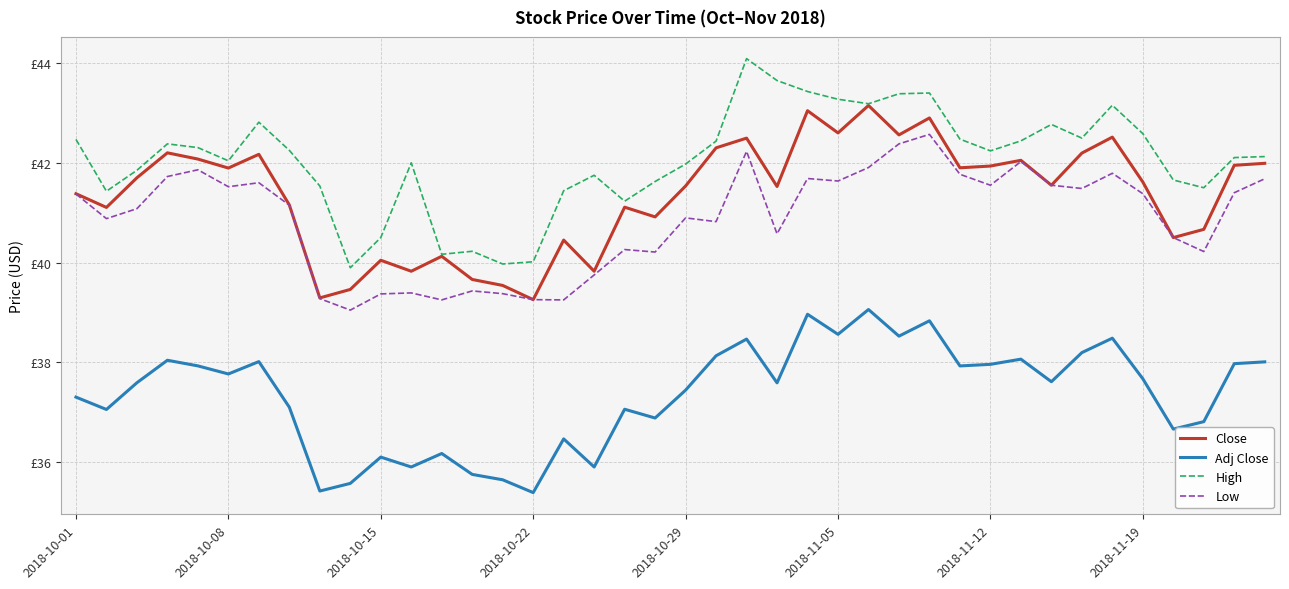

True or false: Close and Adj Close cross at least once.

False